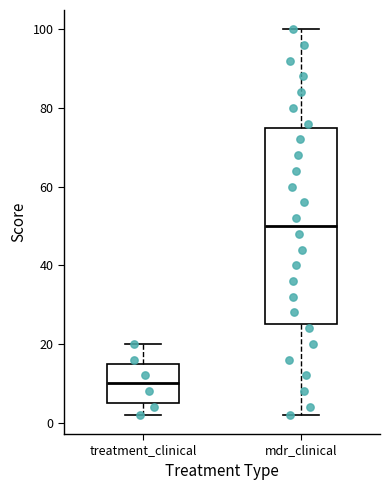

Which box has the highest median line?

mdr_clinical